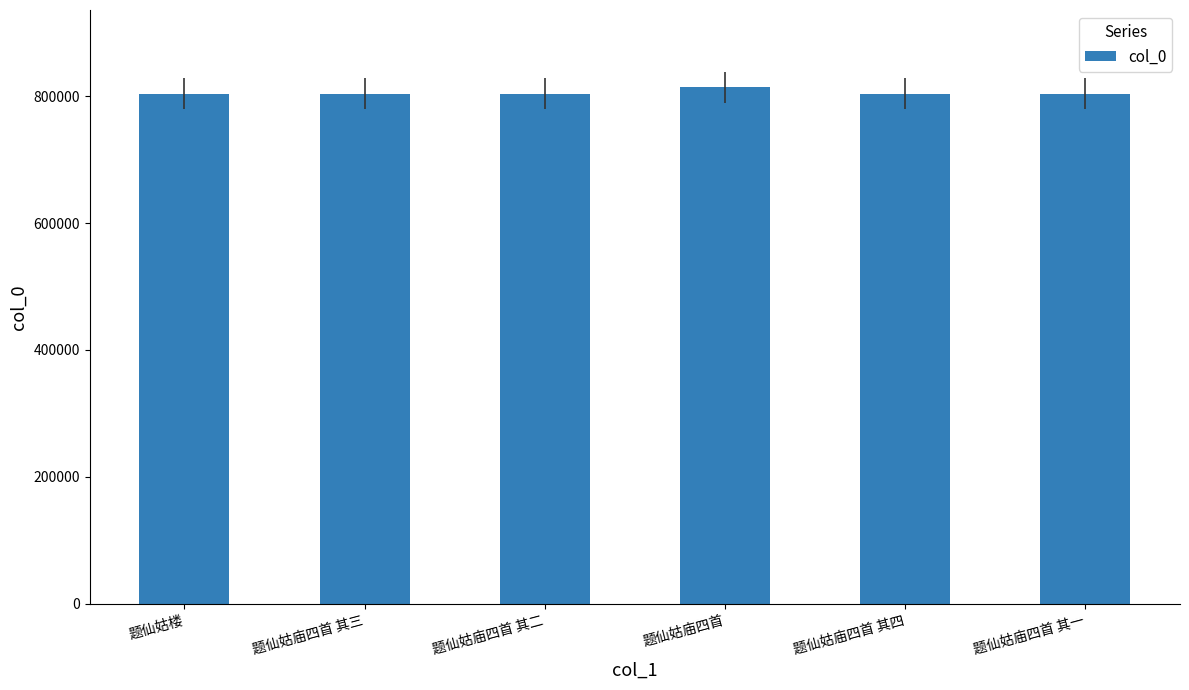

What is the smallest value displayed?

804091